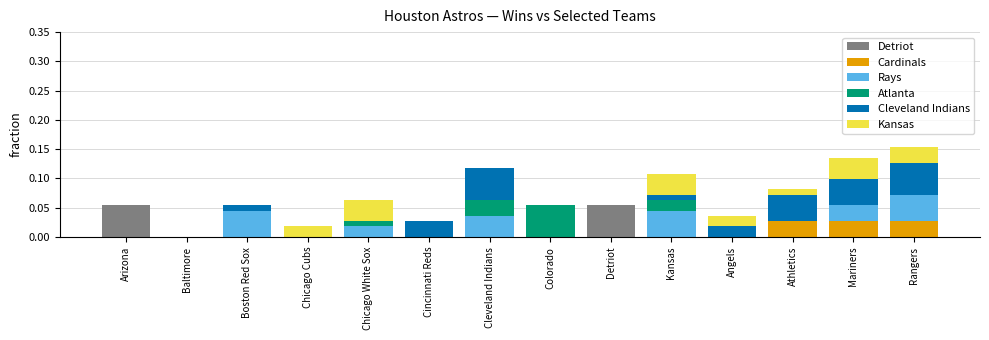

The Detriot series shows 0.0 at Chicago White Sox. True or false?

True